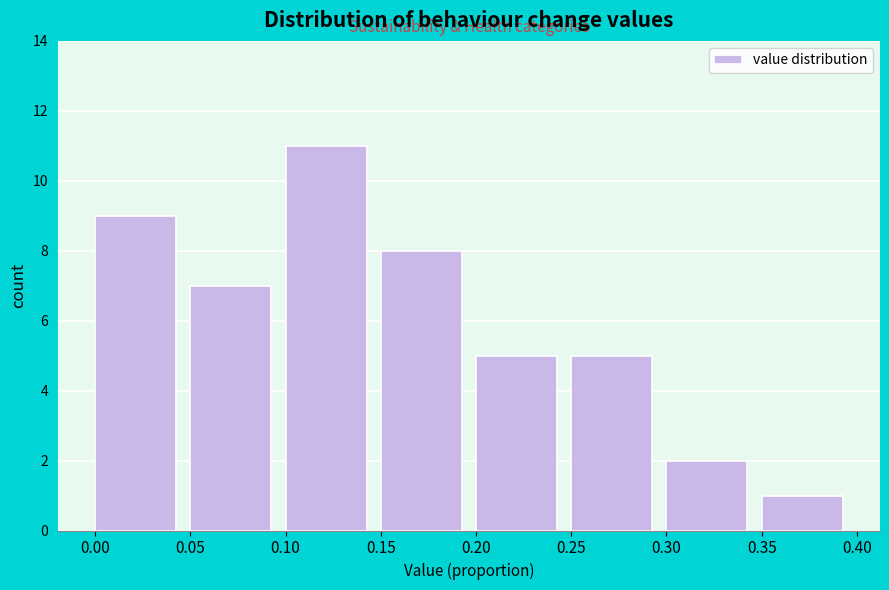

Reading left to right, list every bar in this chart as the range it spans on the x-axis followed by its height. The values are not printed on the chart, so give them approximately, as read against the axis.

0.00 to 0.05: 9
0.05 to 0.10: 7
0.10 to 0.15: 11
0.15 to 0.20: 8
0.20 to 0.25: 5
0.25 to 0.30: 5
0.30 to 0.35: 2
0.35 to 0.40: 1